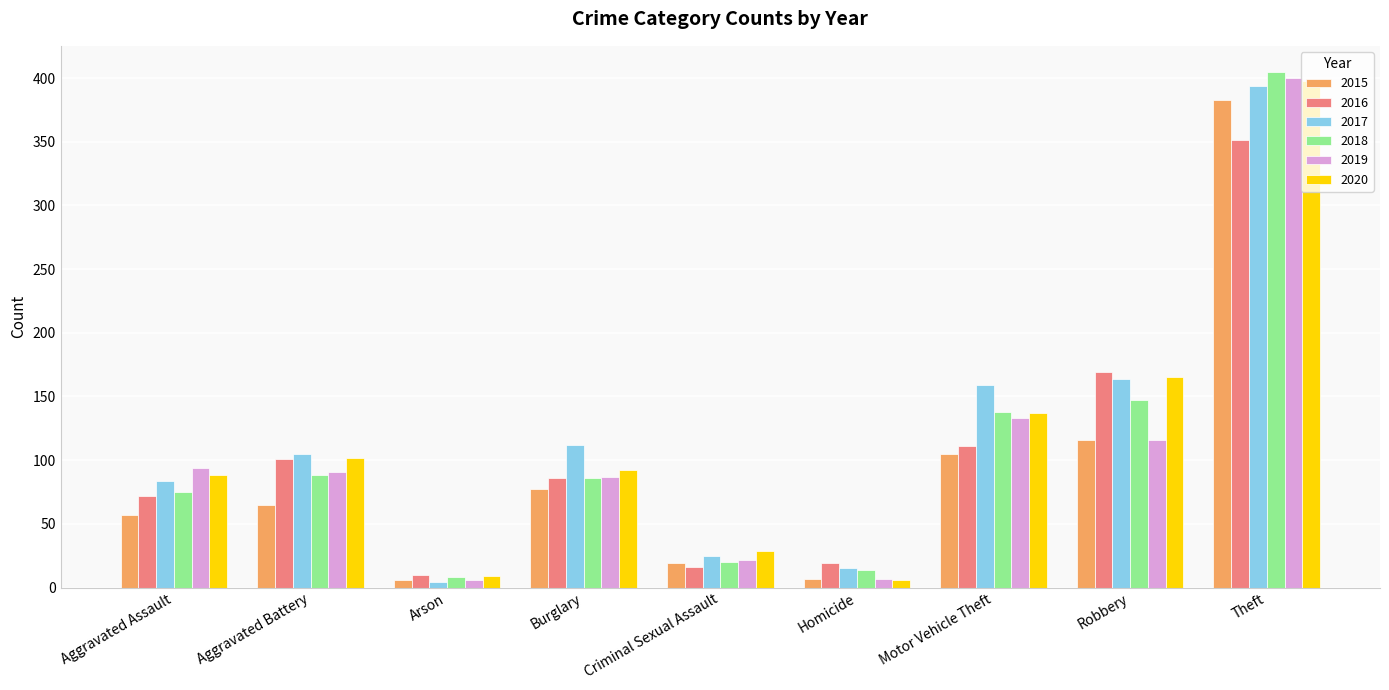

What position from the right is Robbery?

2